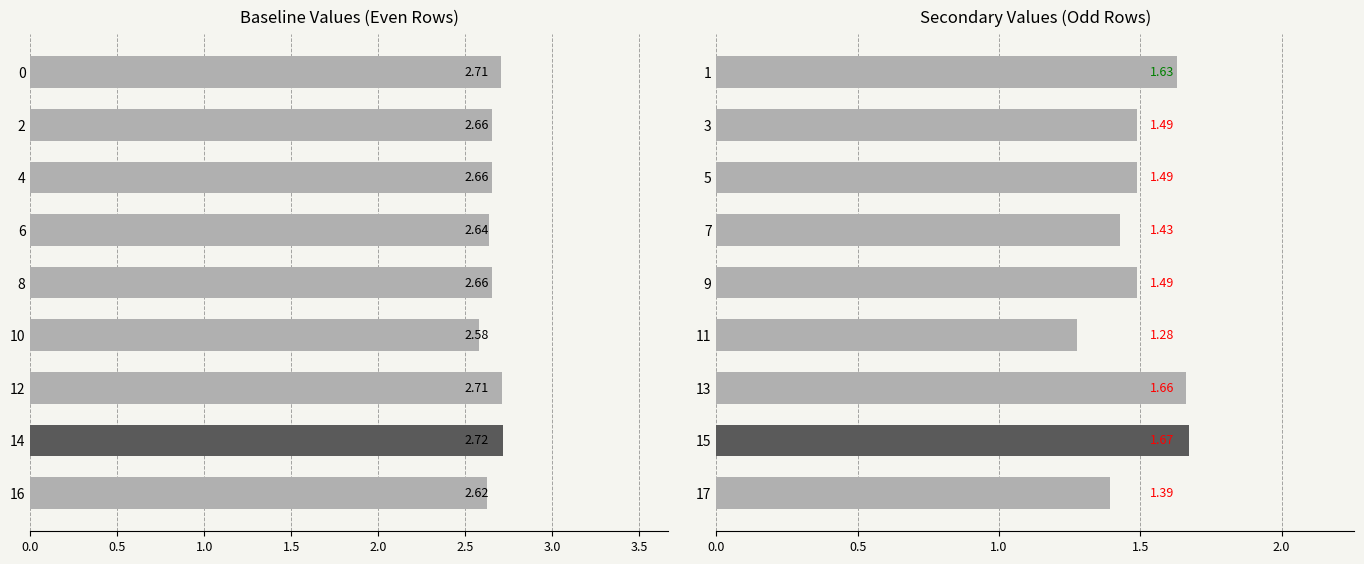

The value at 15 is 0.7. True or false?

False